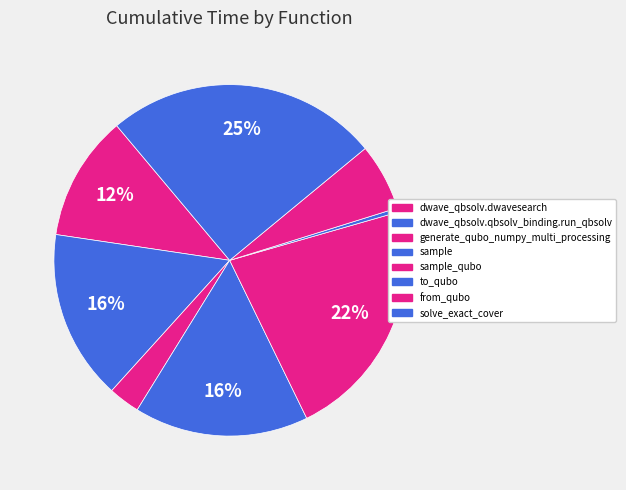

Which slice is the smallest?

to_qubo